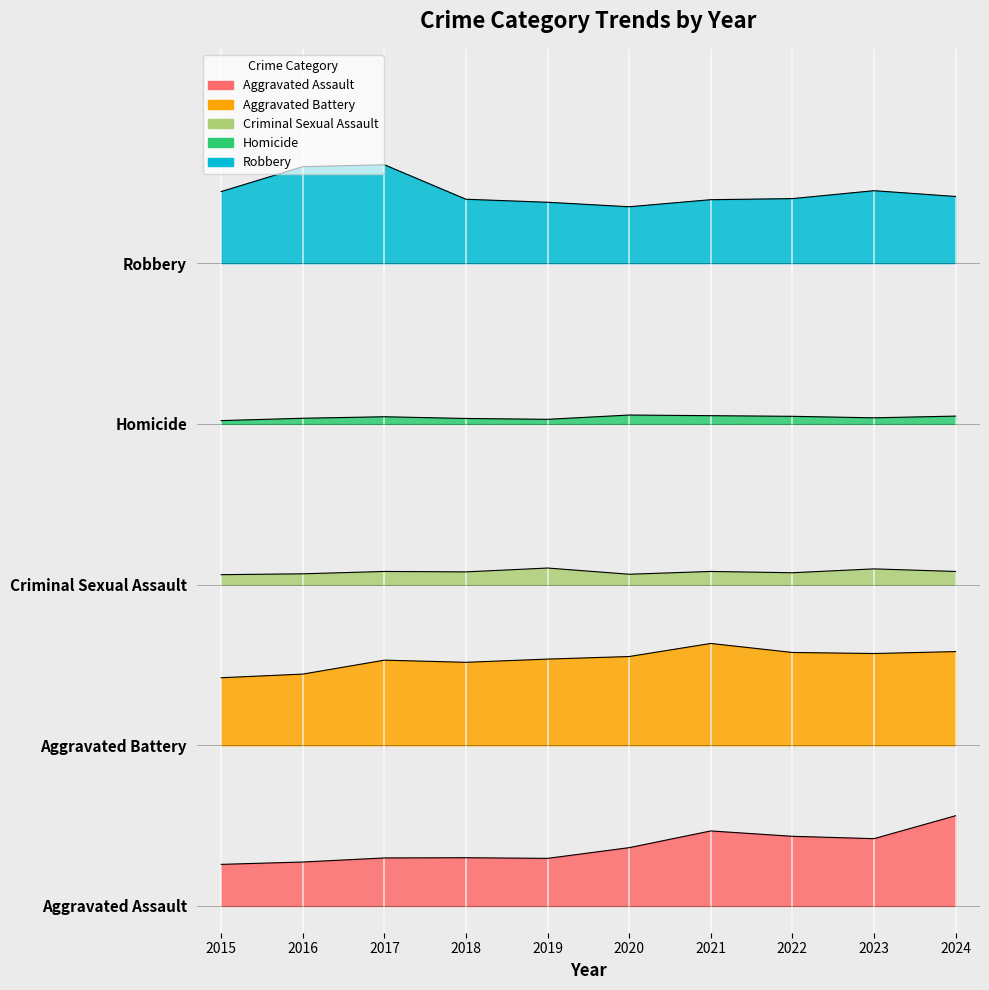

Rank the series at 2016 from highest to lowest value.

Robbery, Homicide, Criminal Sexual Assault, Aggravated Battery, Aggravated Assault